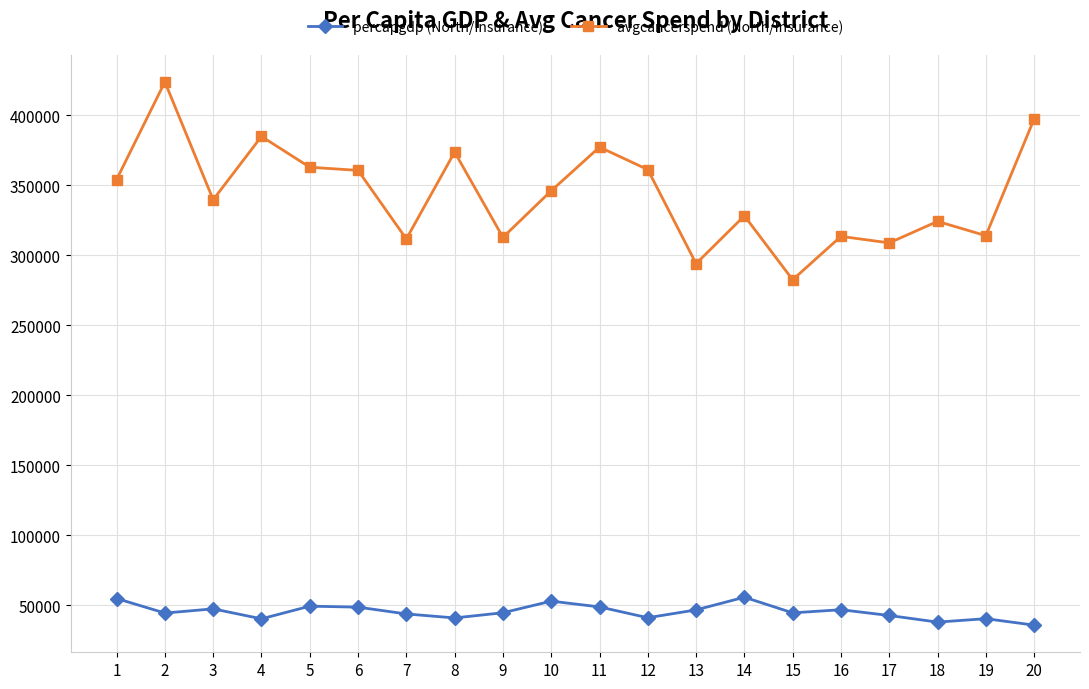

What is the spread (max minus min) of values at 5?

313529.2